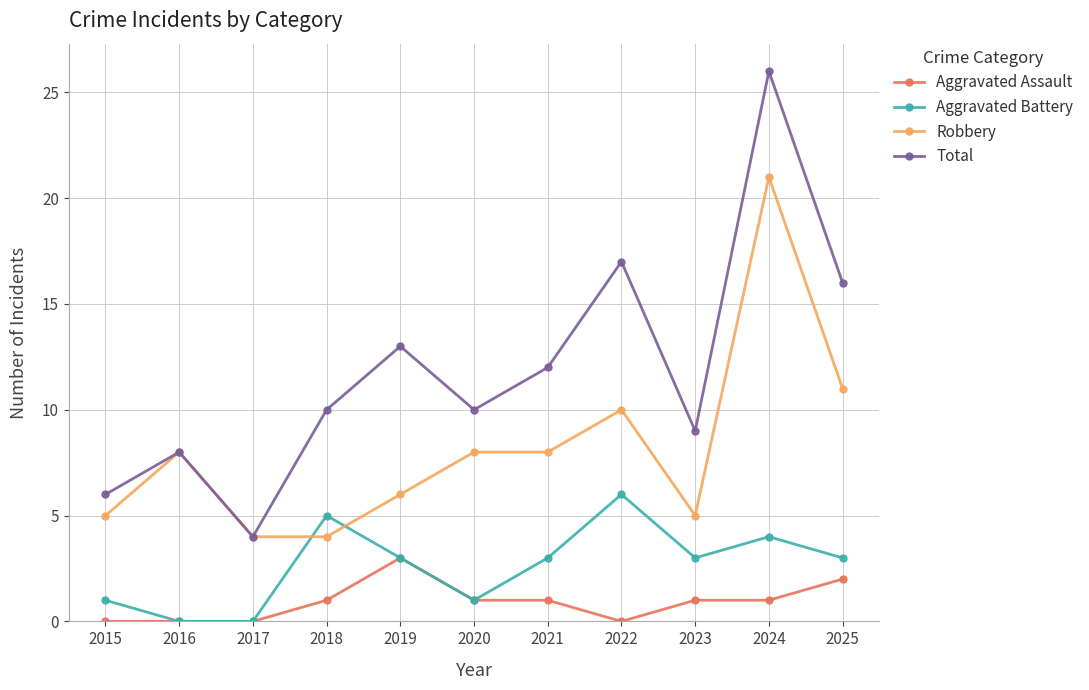

What are all the series names shown in the legend?

Aggravated Assault, Aggravated Battery, Robbery, Total